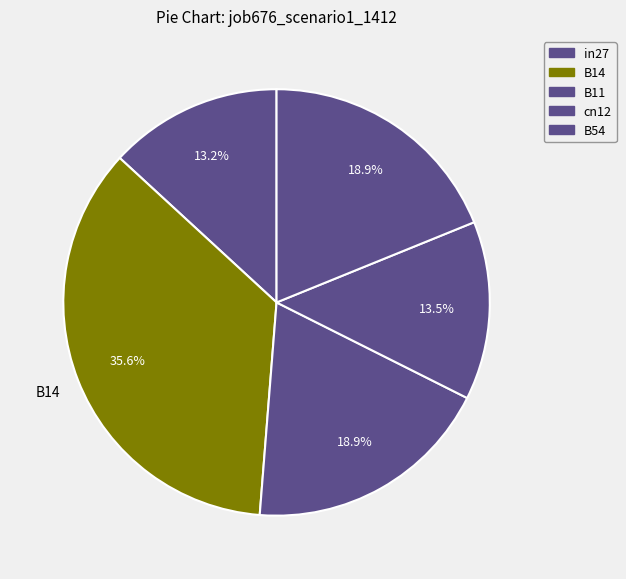

To the nearest percent, what portion does B11 represent?

19%